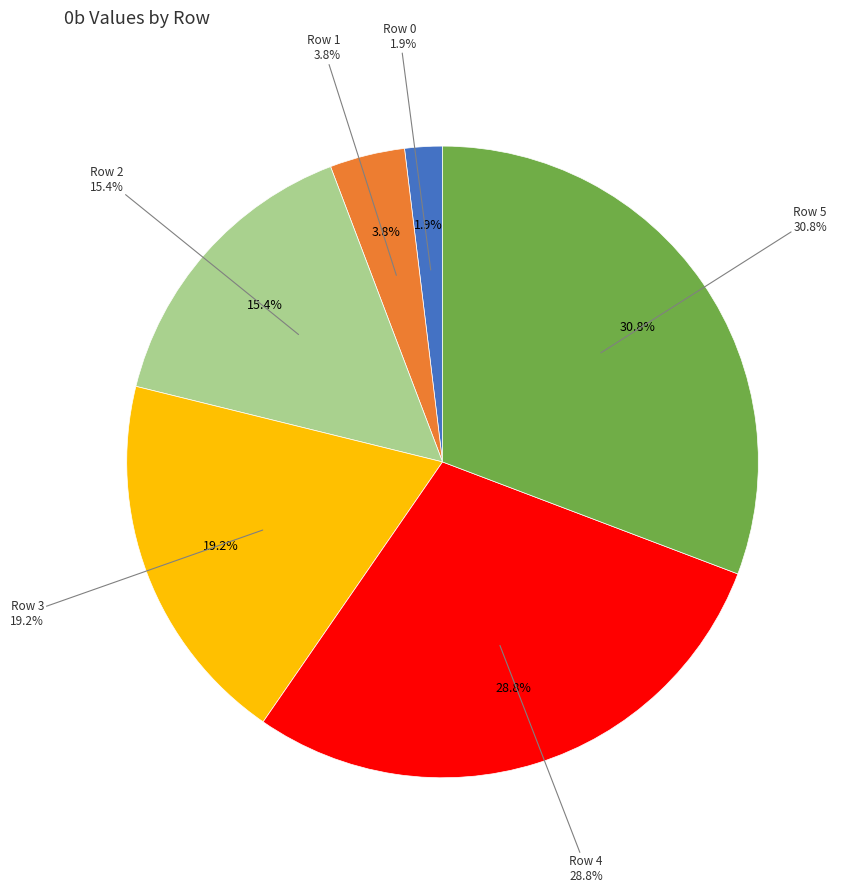

To the nearest percent, what is the difference between the Row 0 and Row 2 slice percentages?

13%